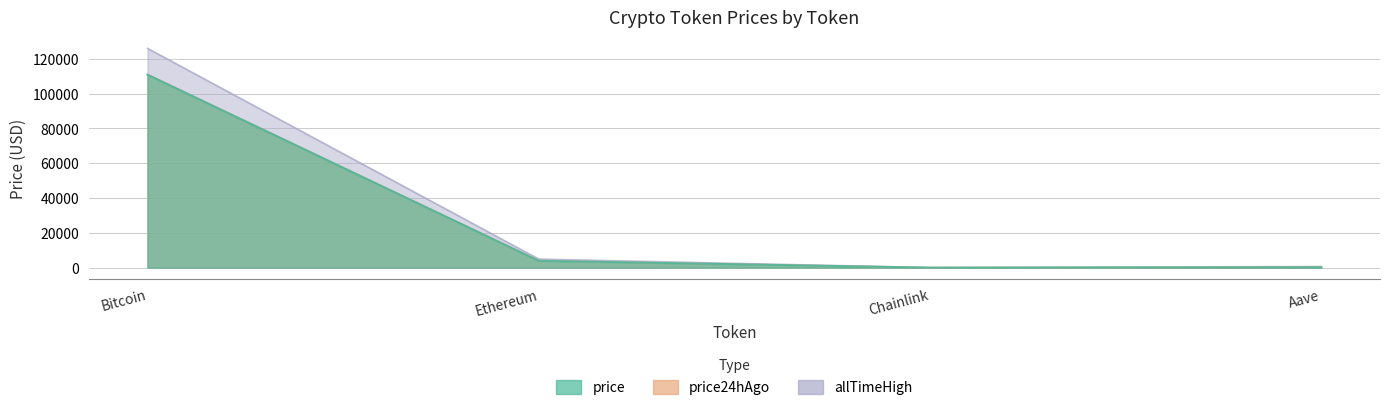

True or false: price and allTimeHigh intersect in this chart.

False